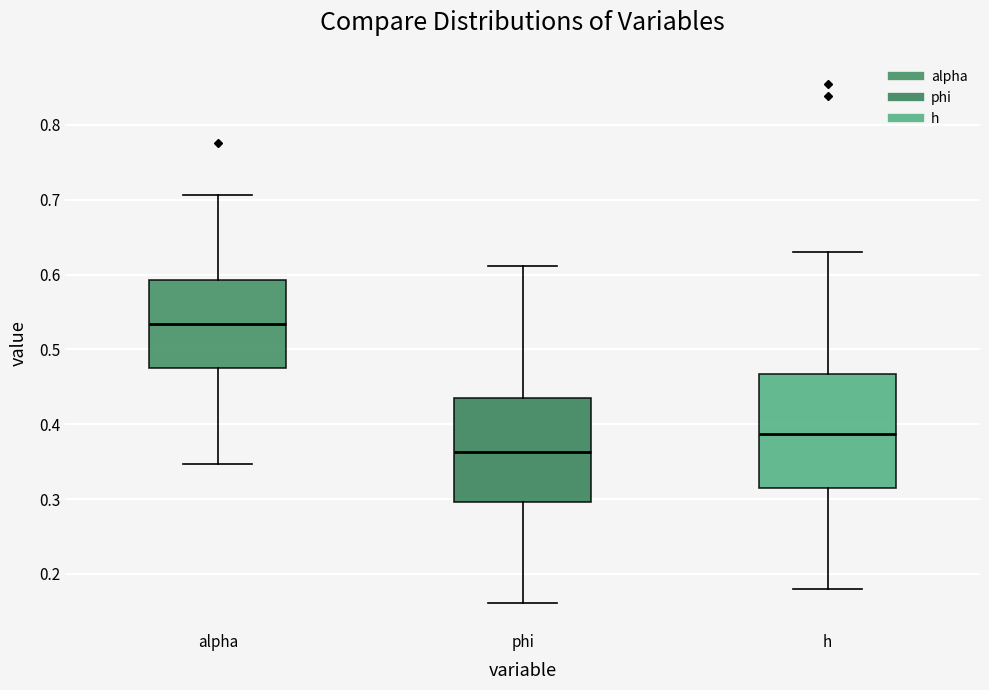

Reading left to right, transcribe this box plot: for each box, give where its median line is, the range the box spans, and where its two whiskers end, as read against the y-axis. The values are not printed on the chart, so give them approximately, as read against the axis.

alpha: median 0.53, box 0.48 to 0.59, whiskers 0.35 to 0.71
phi: median 0.36, box 0.30 to 0.43, whiskers 0.16 to 0.61
h: median 0.39, box 0.32 to 0.47, whiskers 0.18 to 0.63